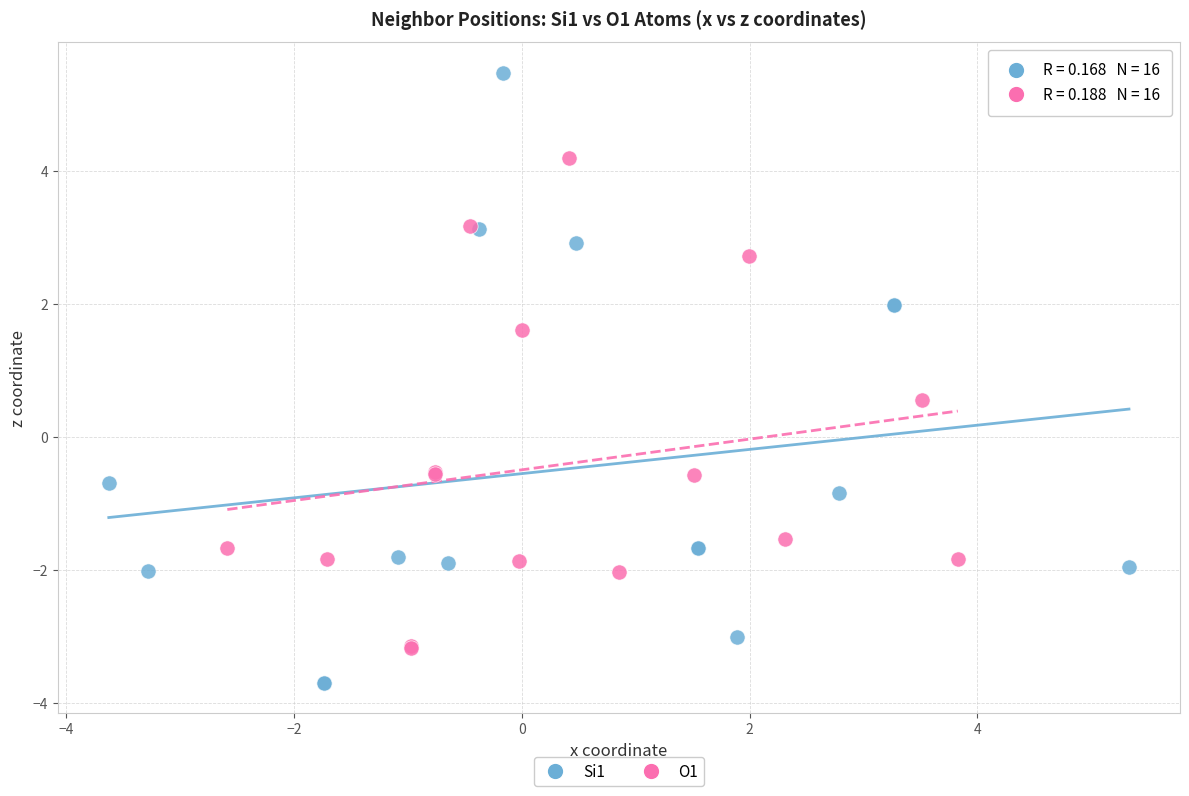

What are all the series names shown in the legend?

Si1, O1